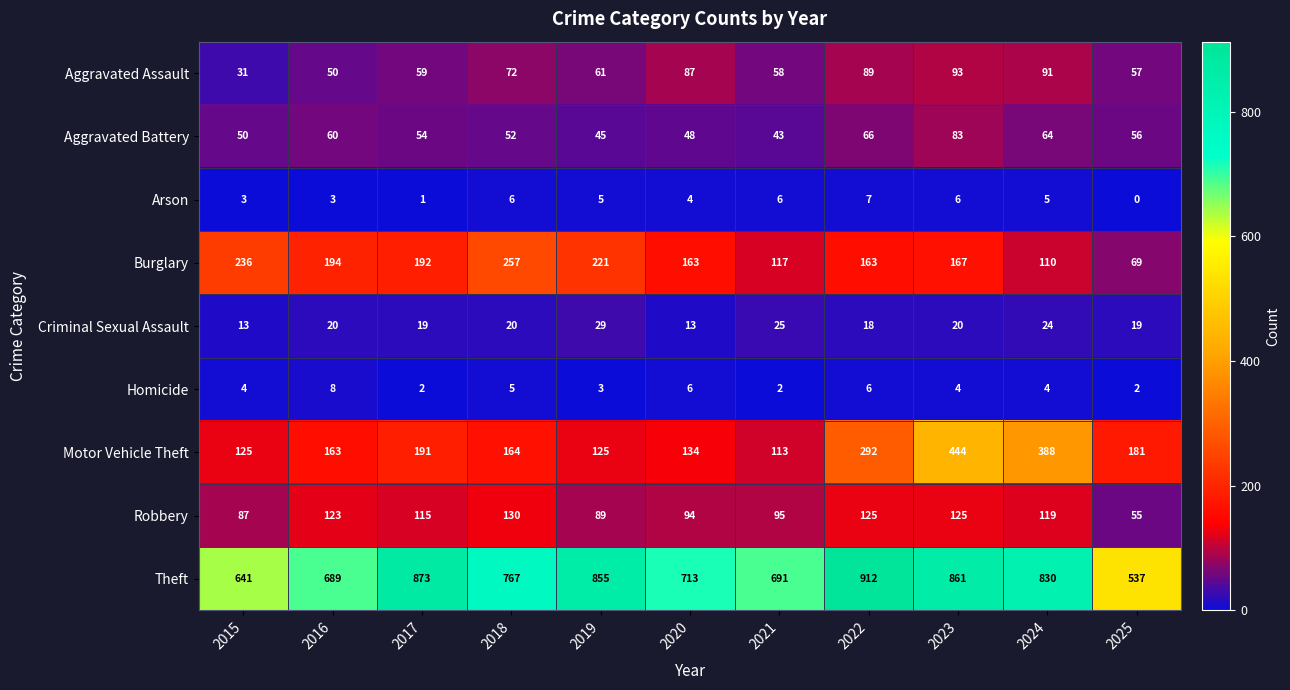

What is the average value of the Theft series?

761